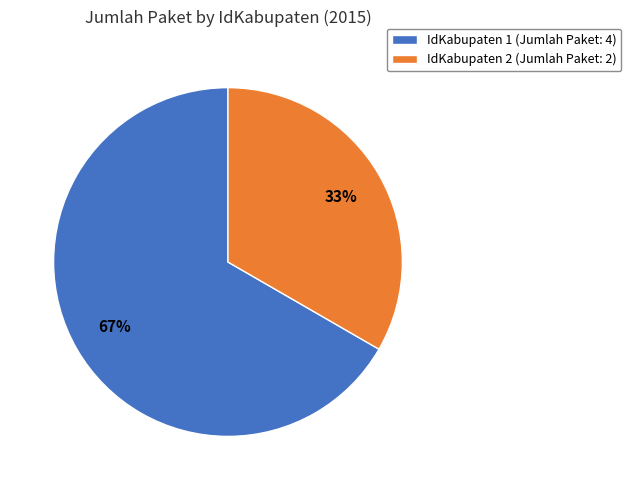

How many segments does this pie chart have?

2